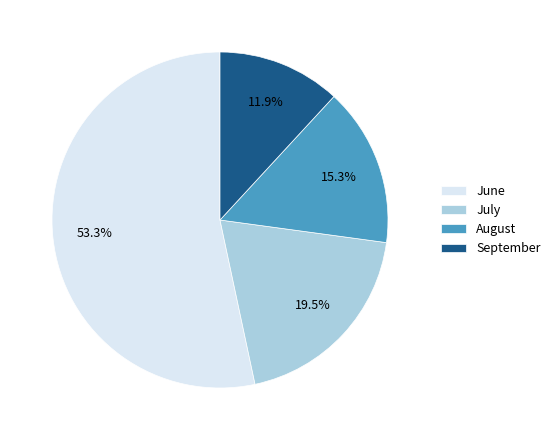

How much of the chart is everything except July?

80.5%